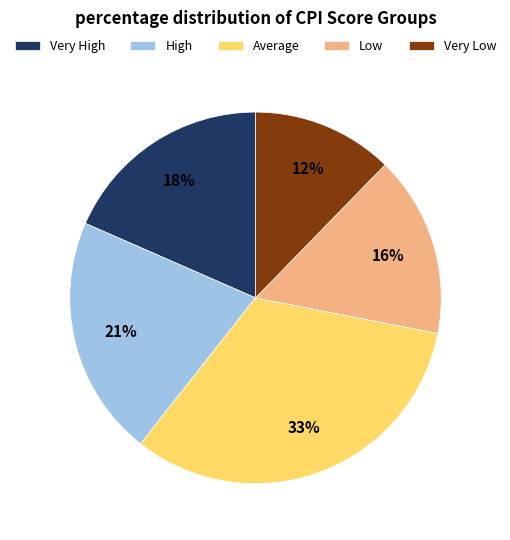

To the nearest percent, what is the combined percentage of Low and Very High?

34%